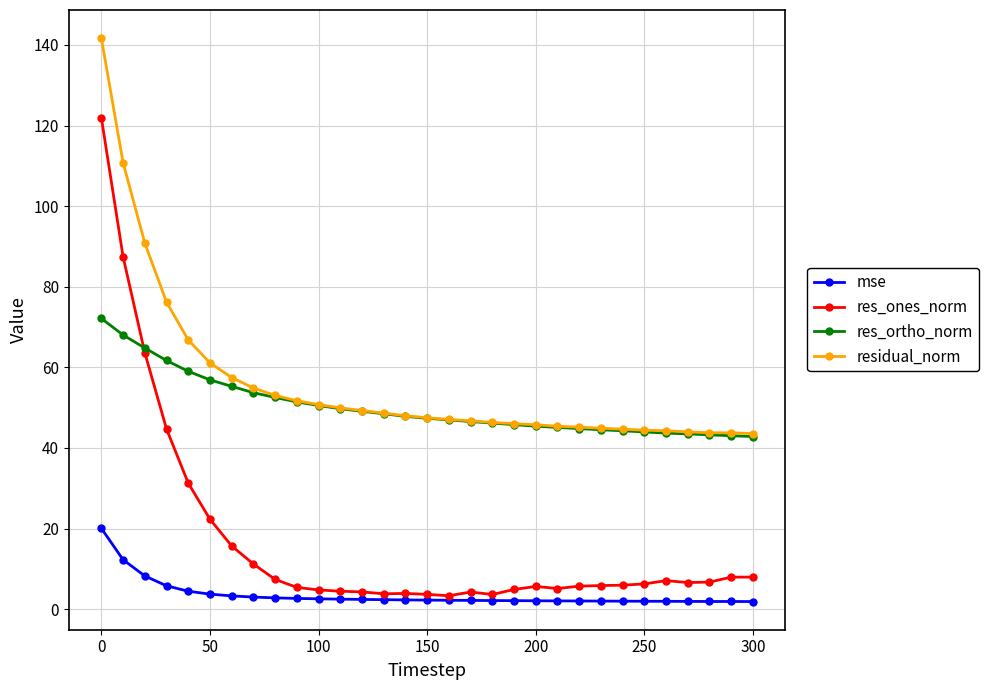

Count the number of categories in the chart.

31